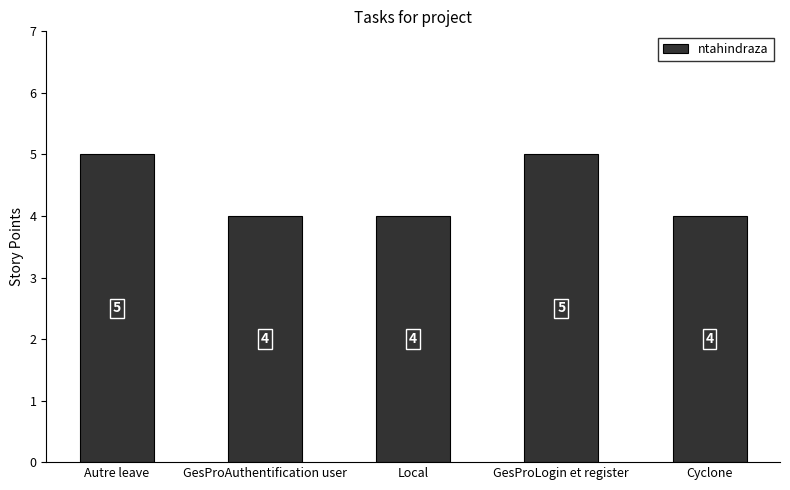

What is the ratio of the value at Local to the value at GesProLogin et register?

0.8